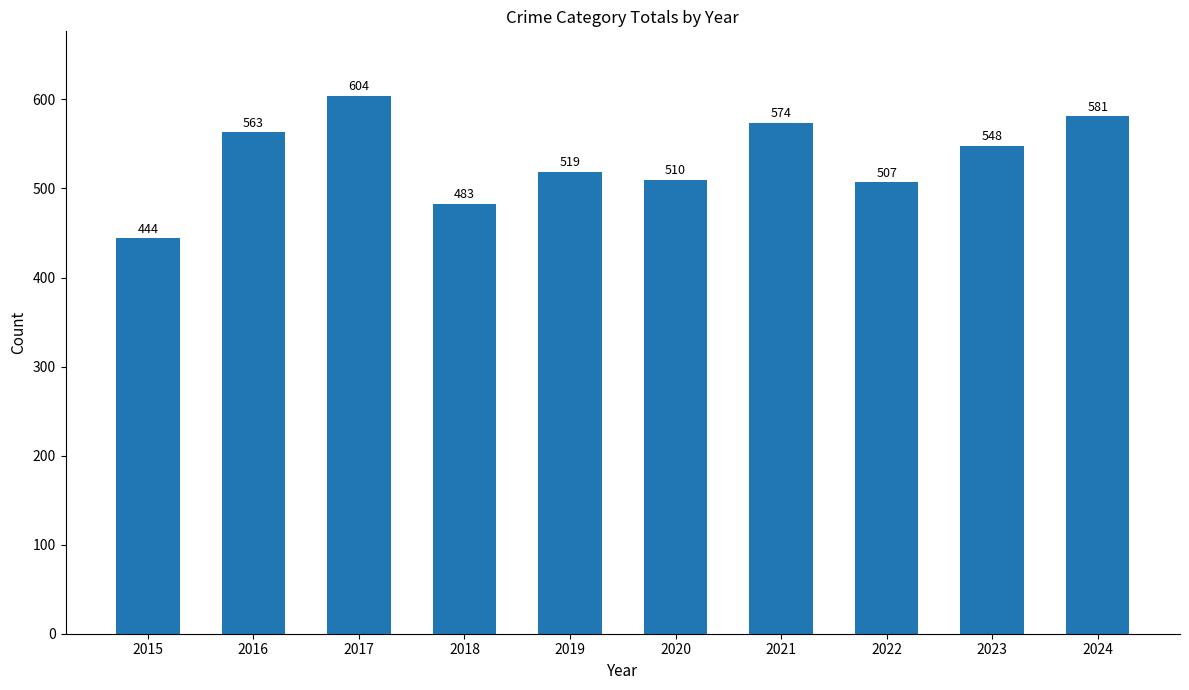

What is the difference between the second highest and second lowest values?

98